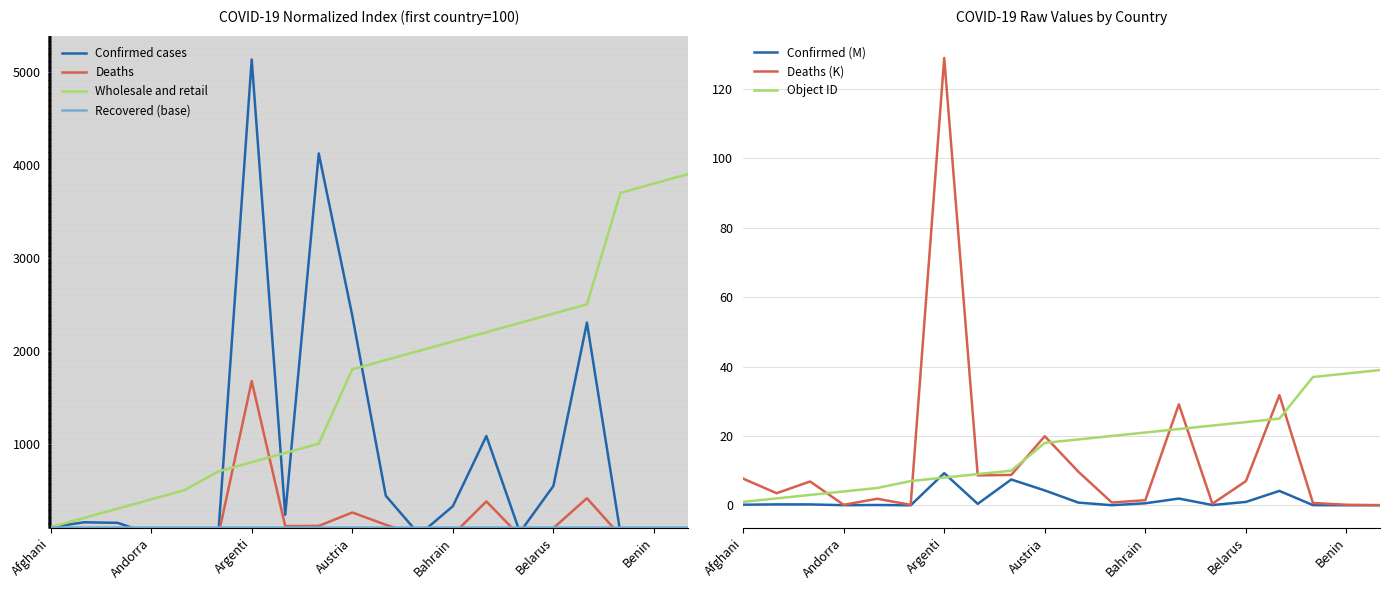

Reading left to right, transcribe all the data shown in this chart.

Confirmed: 100.0	153.0	147.2	23.8	55.2	4.6	5136.1	234.2	4124.3	2378.4	438.9	19.4	326.0	1081.7	45.1	544.2	2302.6	33.1	14.9	33.0
Deaths: 100.0	45.4	89.2	2.0	24.6	1.8	1673.2	111.9	113.8	258.7	126.0	10.5	19.3	377.9	6.0	90.5	412.1	8.8	2.1	0.3
OBJECTID: 100.0	200.0	300.0	400.0	500.0	700.0	800.0	900.0	1000.0	1800.0	1900.0	2000.0	2100.0	2200.0	2300.0	2400.0	2500.0	3700.0	3800.0	3900.0